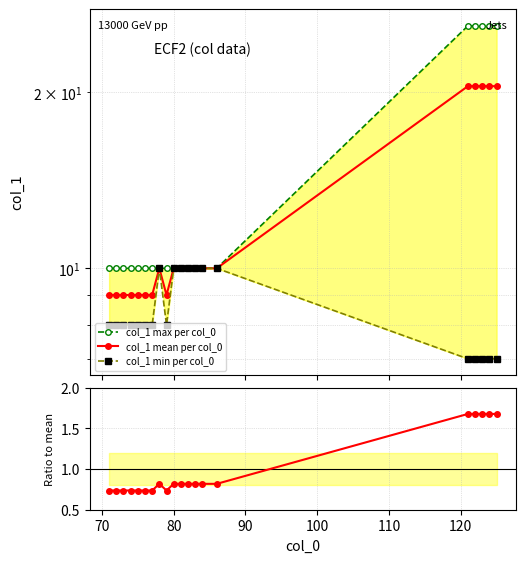

True or false: col_1 min per col_0 has a value of 13.0 at 110.

False